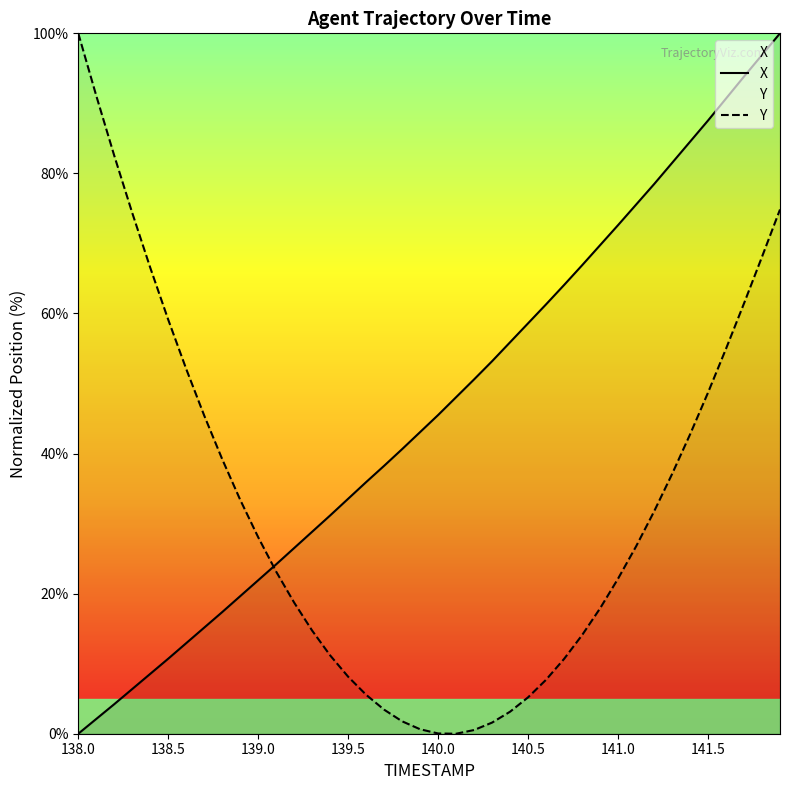

Which series has the largest total across all categories?

X